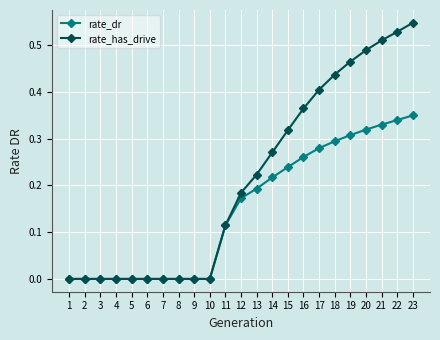

At which category is the sum across all series the highest?

23